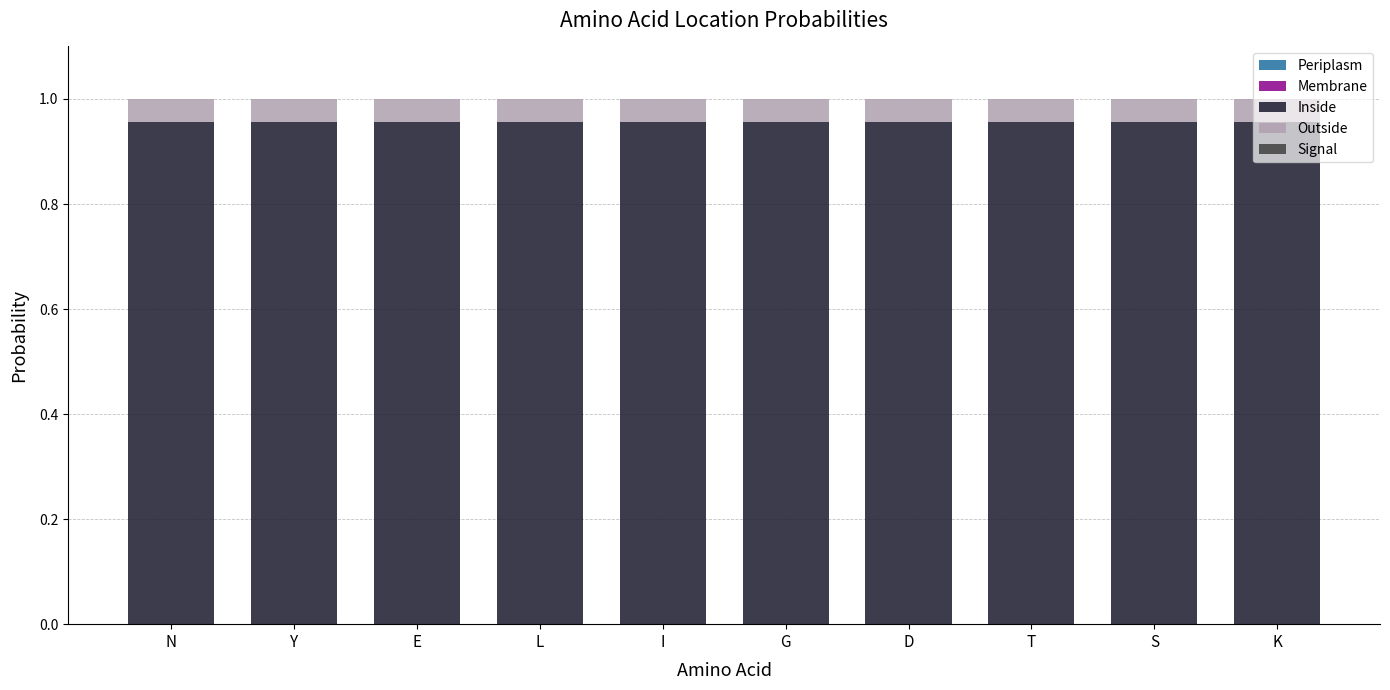

The value of Inside at Y is 0.4. True or false?

False